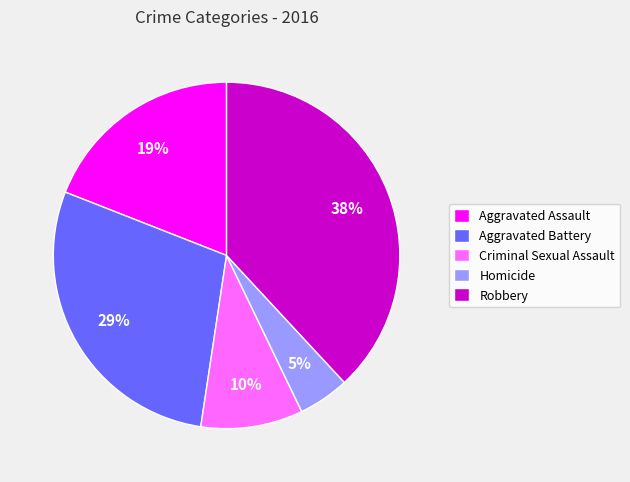

Which has a higher value, Aggravated Battery or Criminal Sexual Assault?

Aggravated Battery